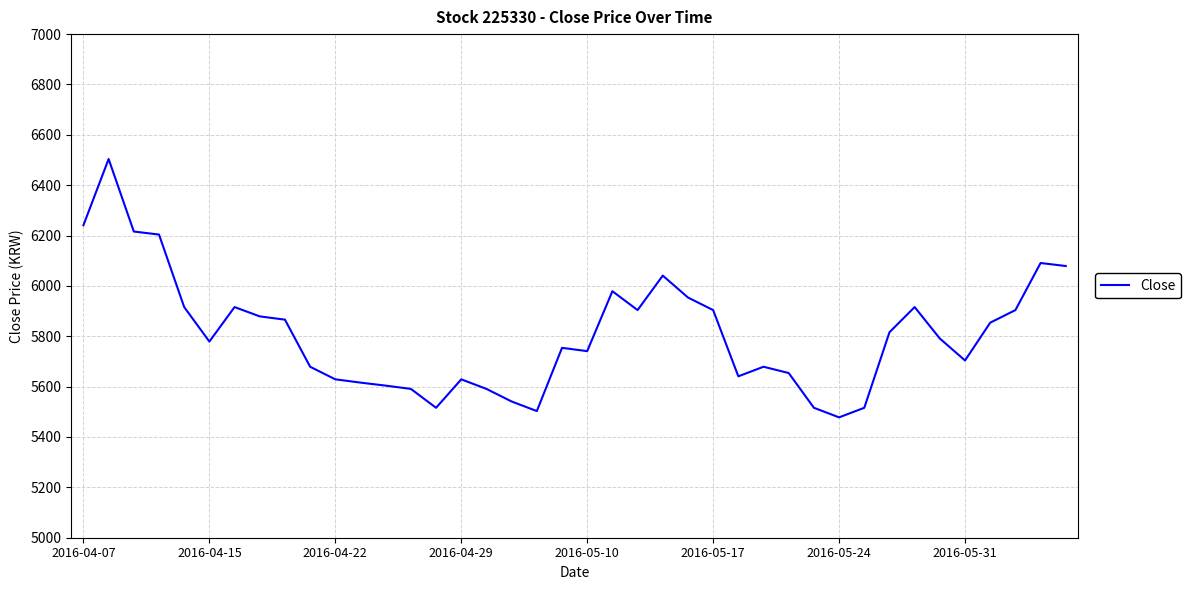

What is the maximum value shown in the chart?

6504